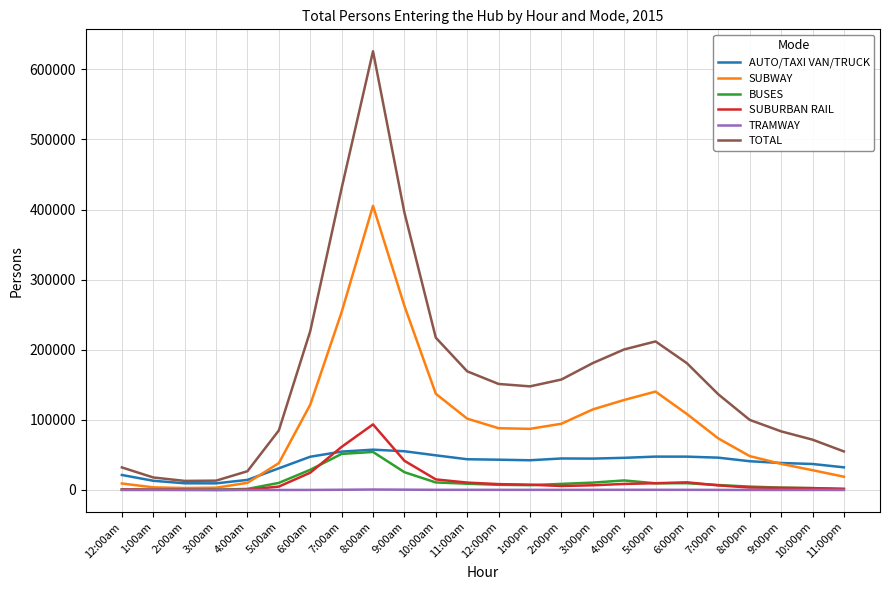

Which series changed the most between 7:00am and 4:00pm?

TOTAL